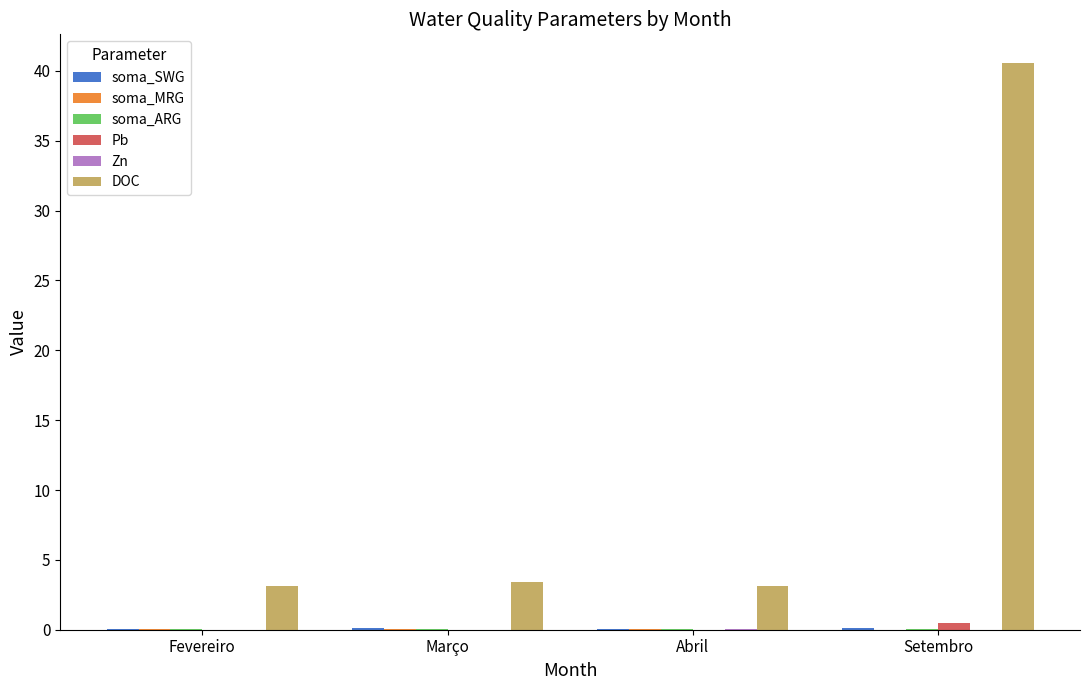

The value of DOC at Março is 1.6. True or false?

False